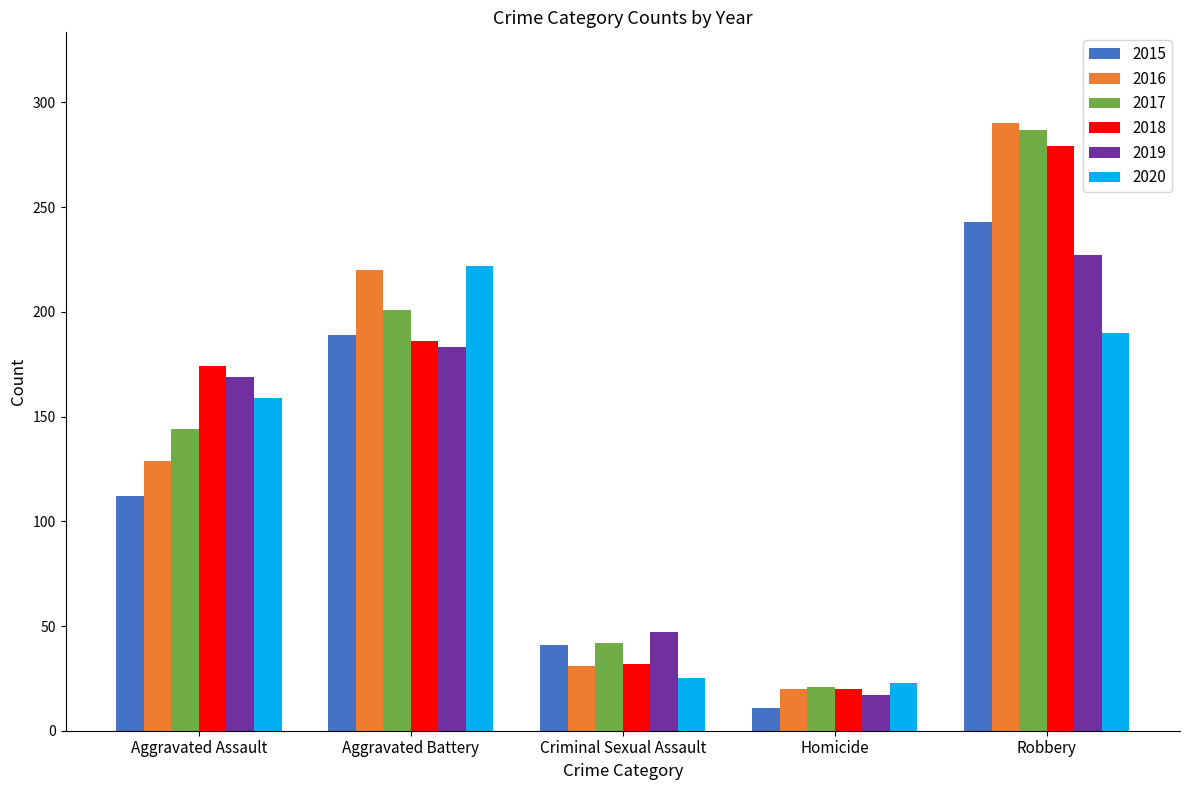

What is the label of the 5th bar from the right?

Aggravated Assault